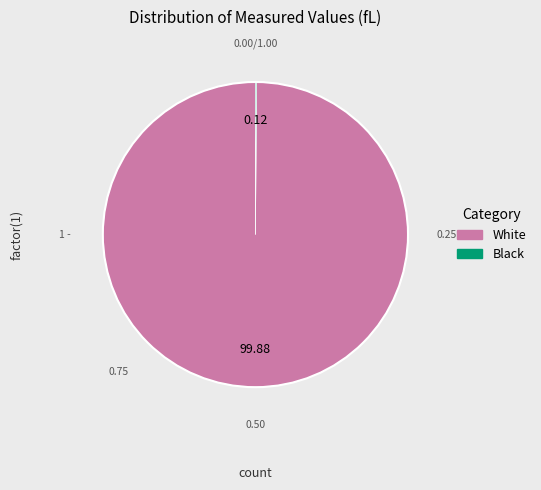

Rank the categories by value from lowest to highest.

Black, White